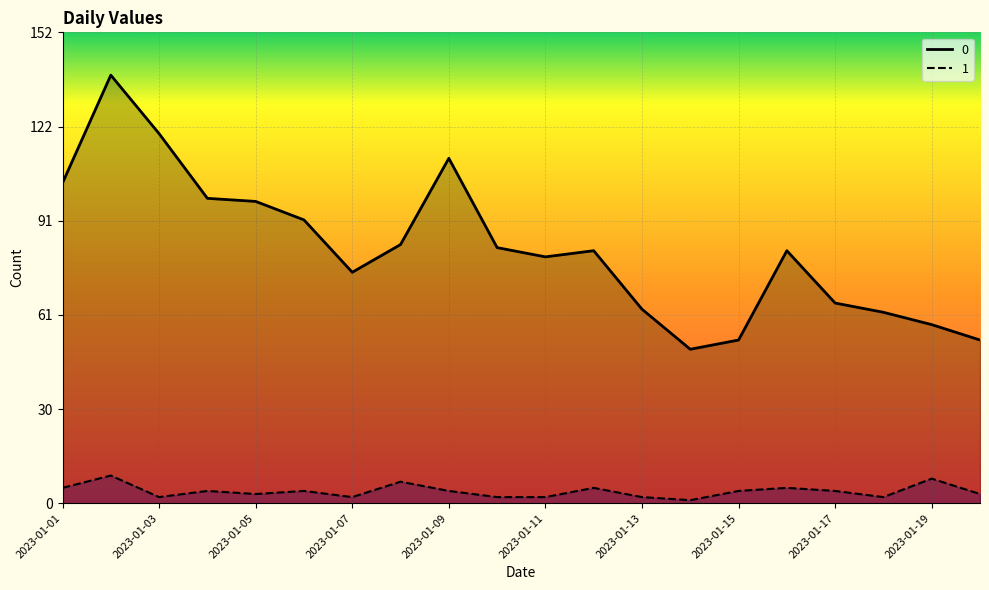

Reading left to right, list all the values displayed in this chart.

0: 2023-01-01=104	2023-01-02=139	2023-01-03=120	2023-01-04=99	2023-01-05=98	2023-01-06=92	2023-01-07=75	2023-01-08=84	2023-01-09=112	2023-01-10=83	2023-01-11=80	2023-01-12=82	2023-01-13=63	2023-01-14=50	2023-01-15=53	2023-01-16=82	2023-01-17=65	2023-01-18=62	2023-01-19=58	2023-01-20=53
1: 2023-01-01=5	2023-01-02=9	2023-01-03=2	2023-01-04=4	2023-01-05=3	2023-01-06=4	2023-01-07=2	2023-01-08=7	2023-01-09=4	2023-01-10=2	2023-01-11=2	2023-01-12=5	2023-01-13=2	2023-01-14=1	2023-01-15=4	2023-01-16=5	2023-01-17=4	2023-01-18=2	2023-01-19=8	2023-01-20=3